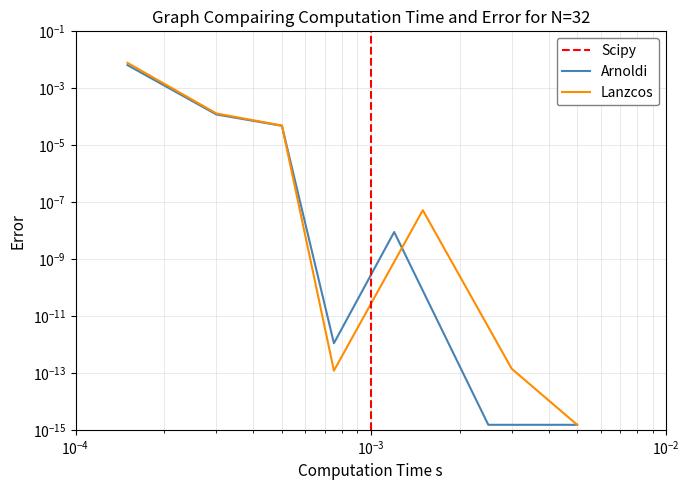

Count the number of data series in this chart.

2